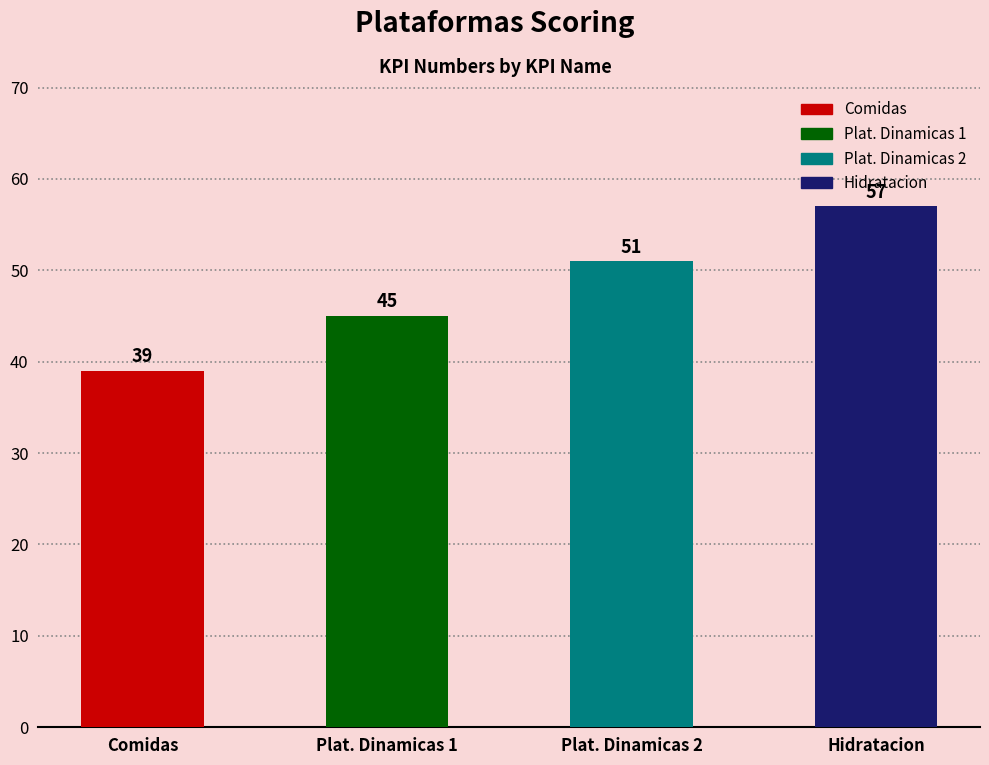

What is the sum of the values at Hidratacion and Plat. Dinamicas 2?

108